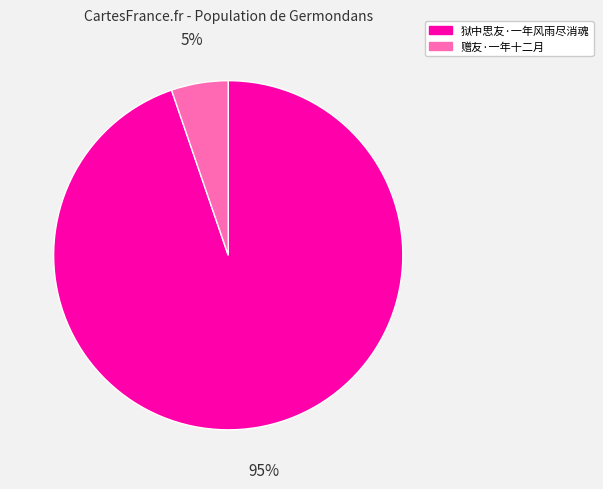

What is the largest slice in the pie chart?

狱中思友·一年风雨尽消魂